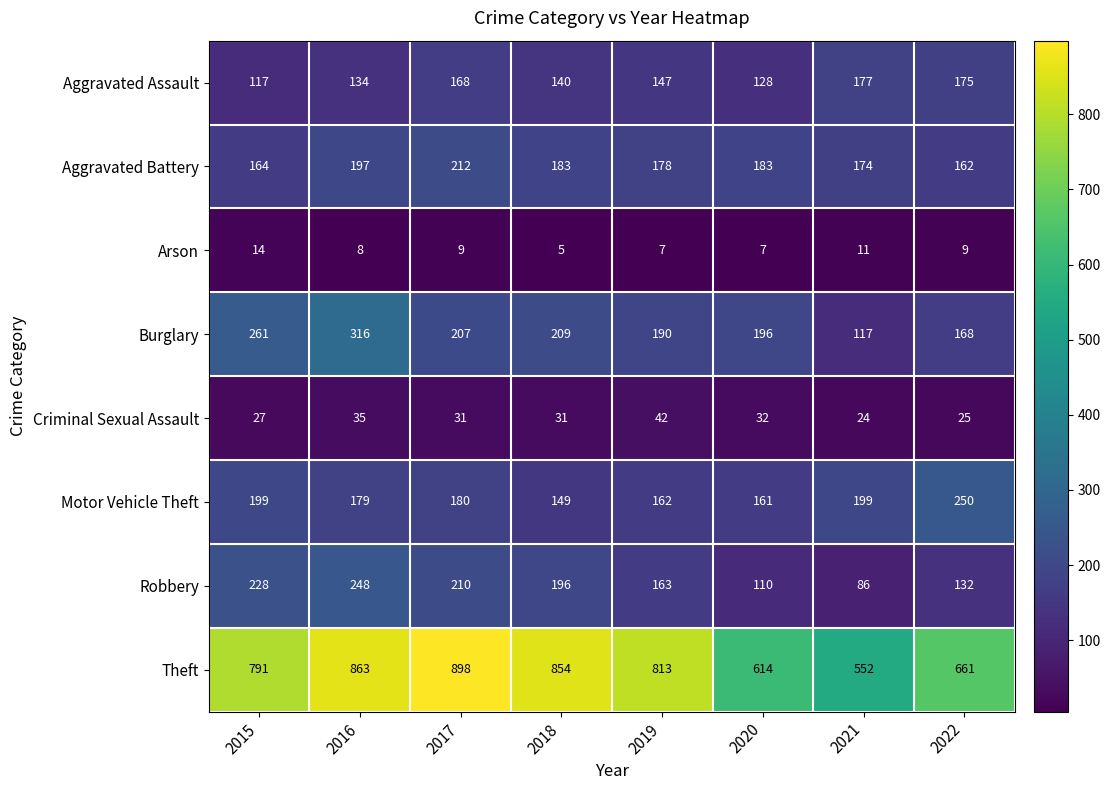

What is the difference between the maximum and second lowest values in the Theft series?

284